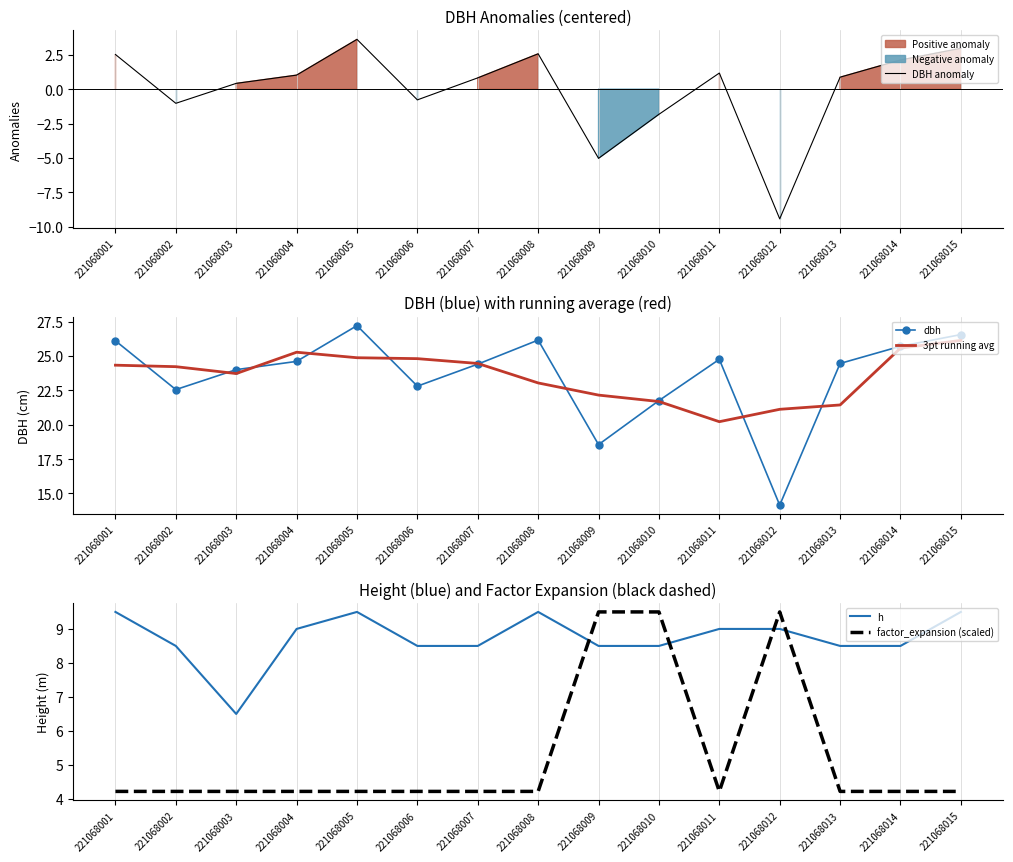

True or false: h has more than 0 points higher than both neighbors.

True